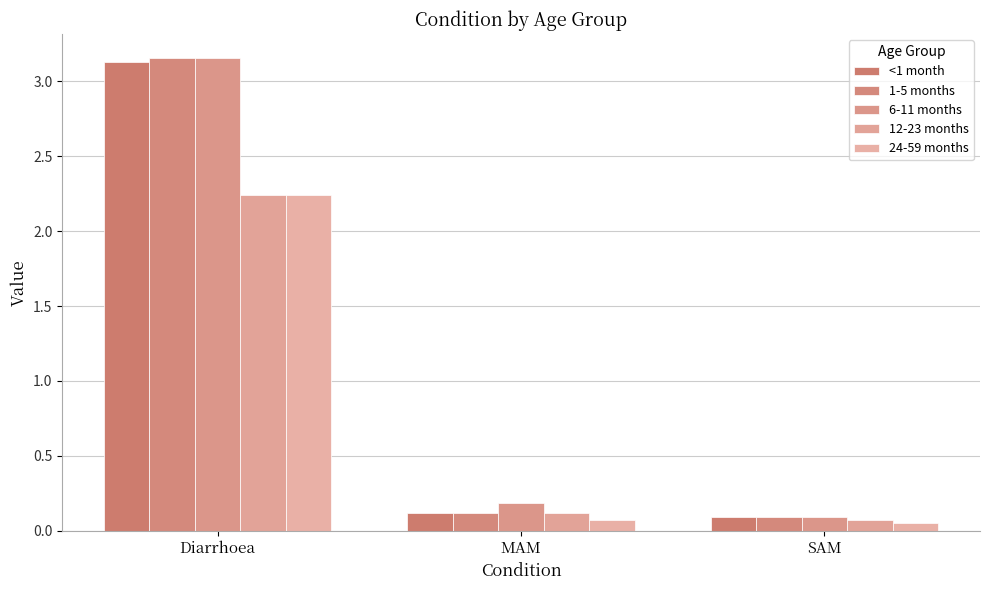

What is the difference between the maximum and minimum values in the 12-23 months series?

2.2